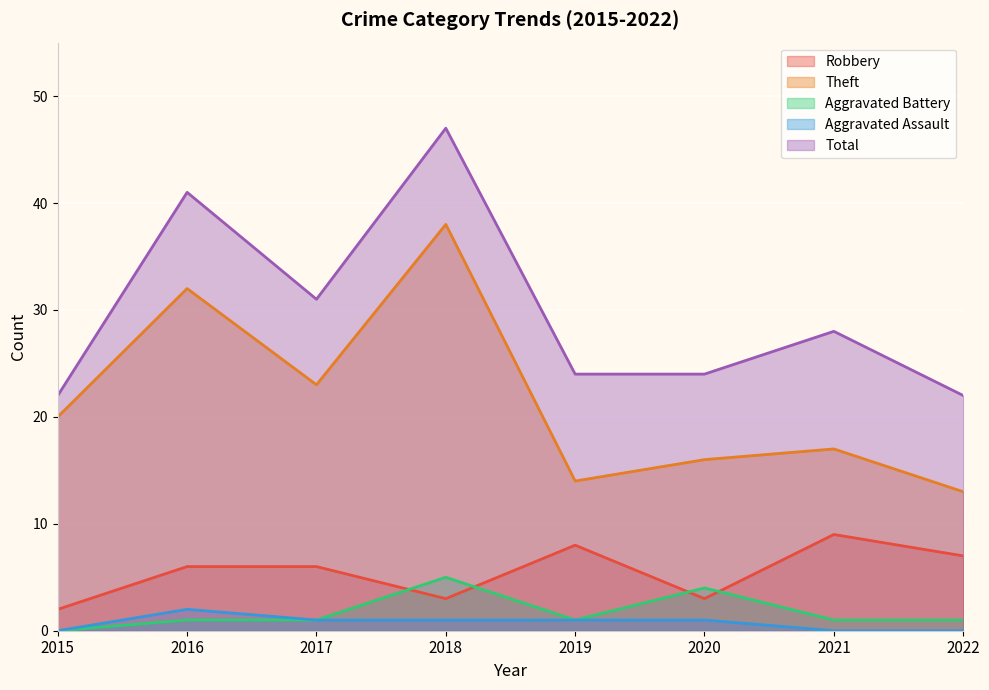

What is the difference between the Theft values at 2017 and 2022?

10